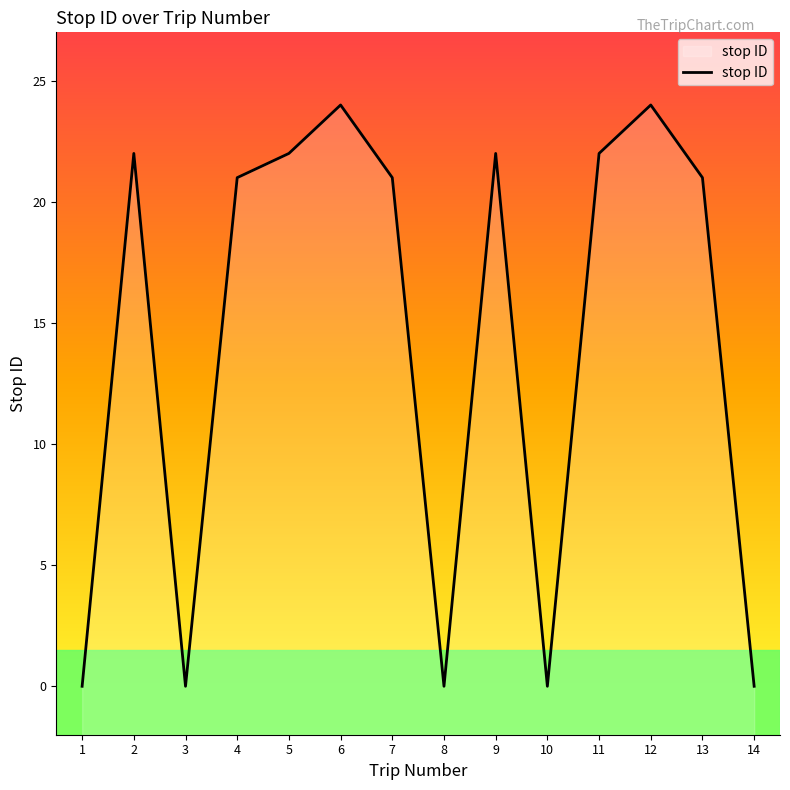

The chart shows a value of 24 at 12. True or false?

True